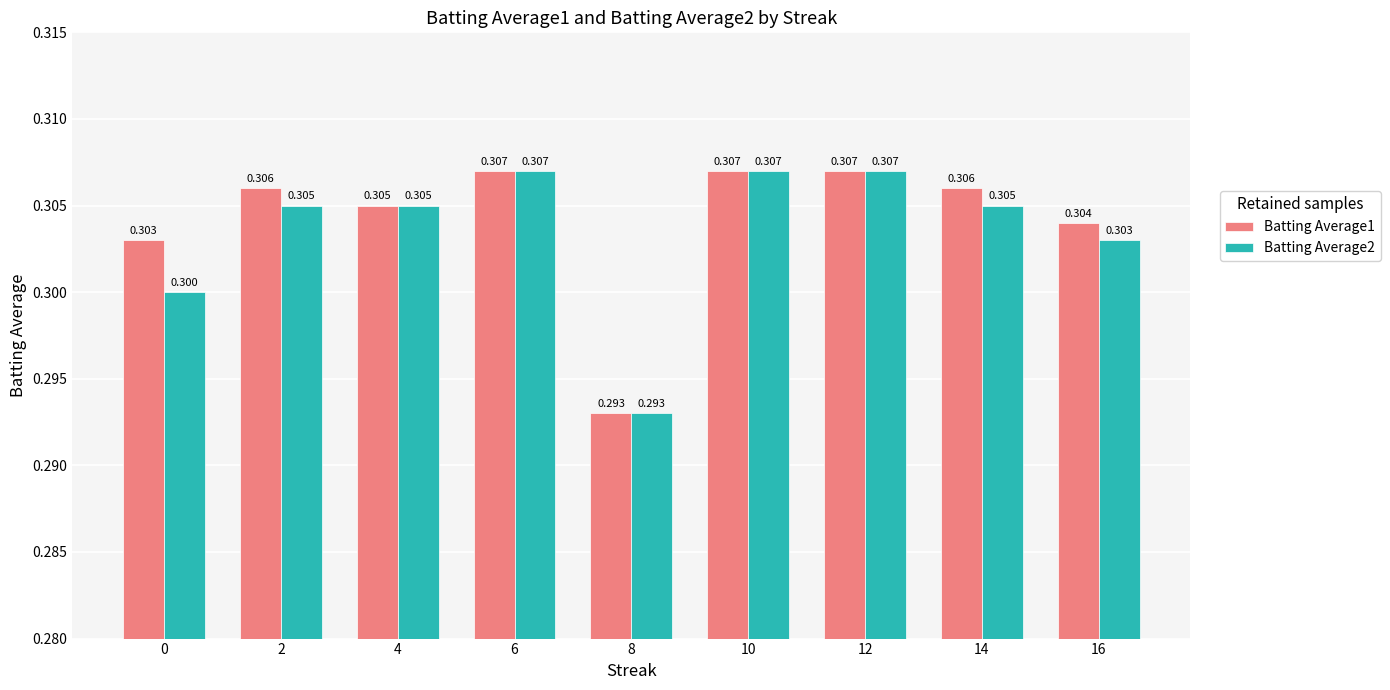

How many bars are there in each group?

2